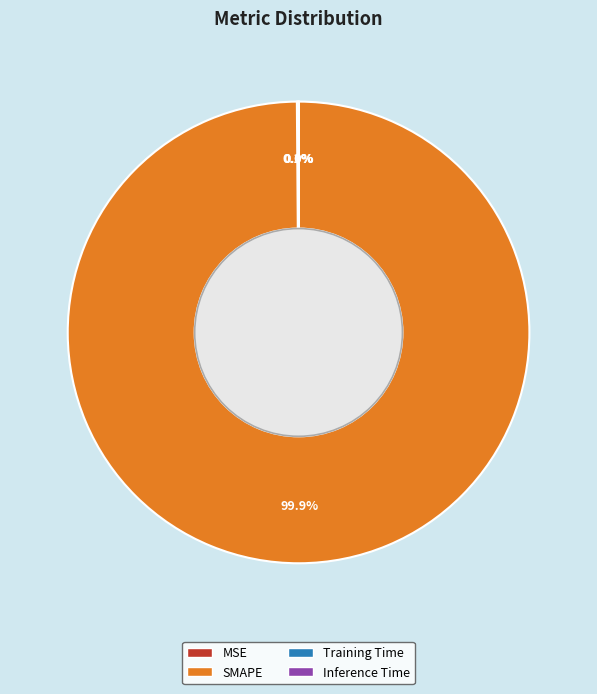

Does any single category account for the majority?

Yes